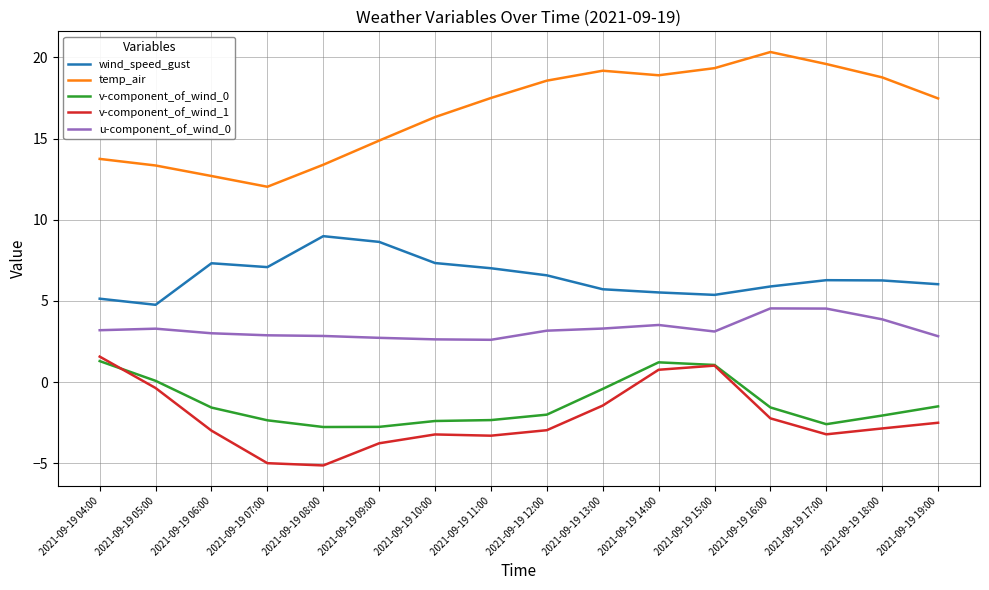

Rank the series at 2021-09-19 06:00 from lowest to highest value.

v-component_of_wind_1, v-component_of_wind_0, u-component_of_wind_0, wind_speed_gust, temp_air